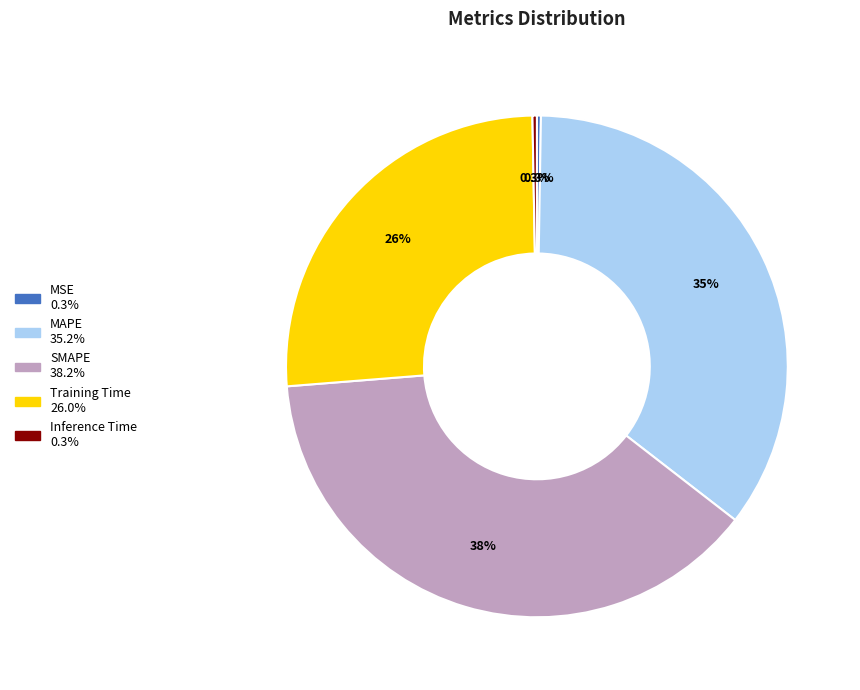

To the nearest percent, what is the difference between the largest and smallest slice percentages?

38%